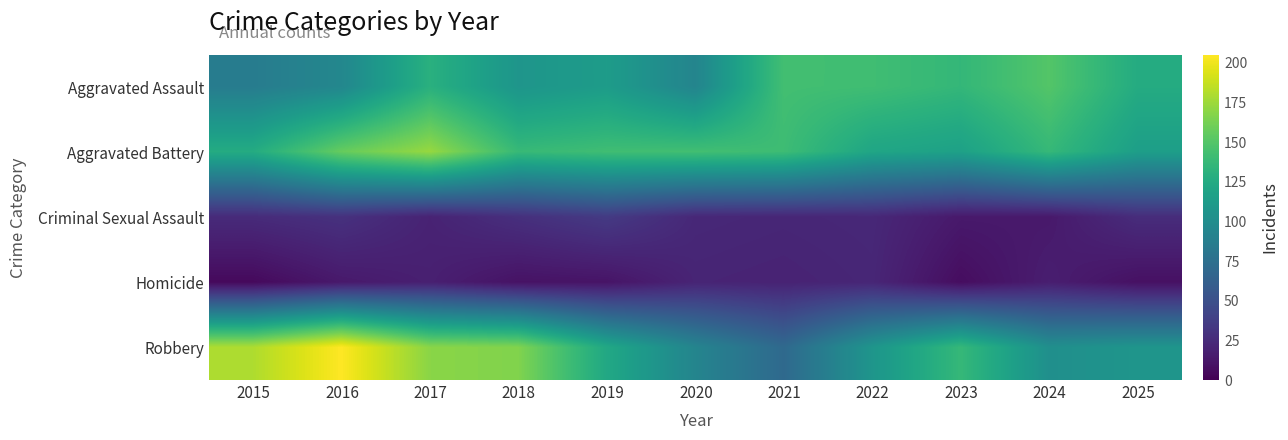

List the series in order of their peak value, lowest first.

Homicide, Criminal Sexual Assault, Aggravated Assault, Aggravated Battery, Robbery